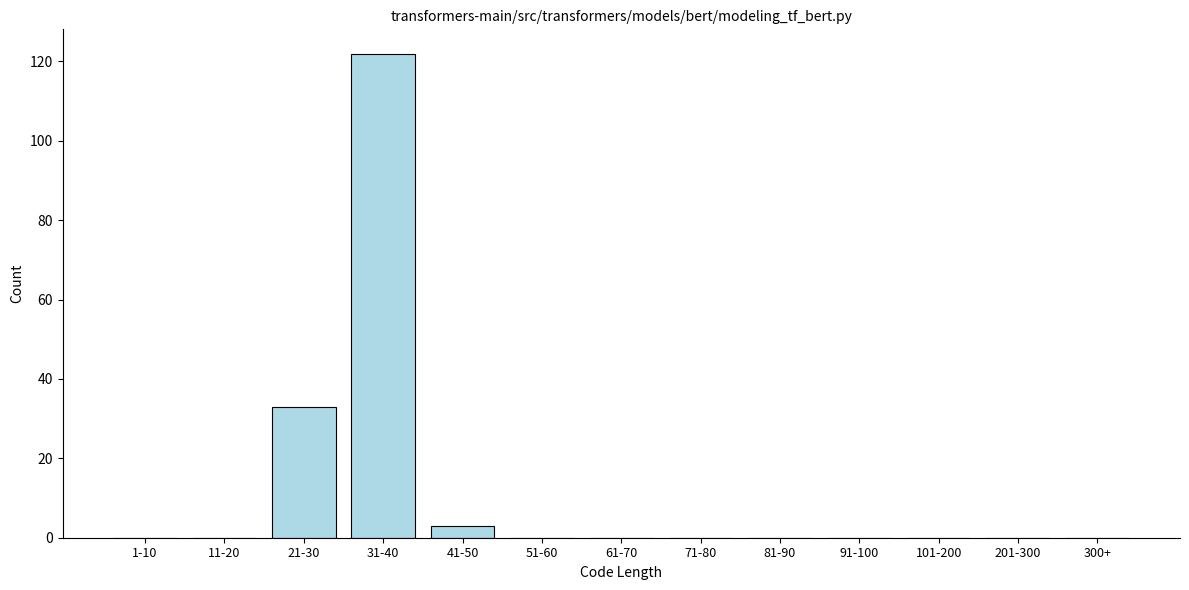

Reading right to left, extract all data points from this chart.

300+=0	201-300=0	101-200=0	91-100=0	81-90=0	71-80=0	61-70=0	51-60=0	41-50=3	31-40=122	21-30=33	11-20=0	1-10=0